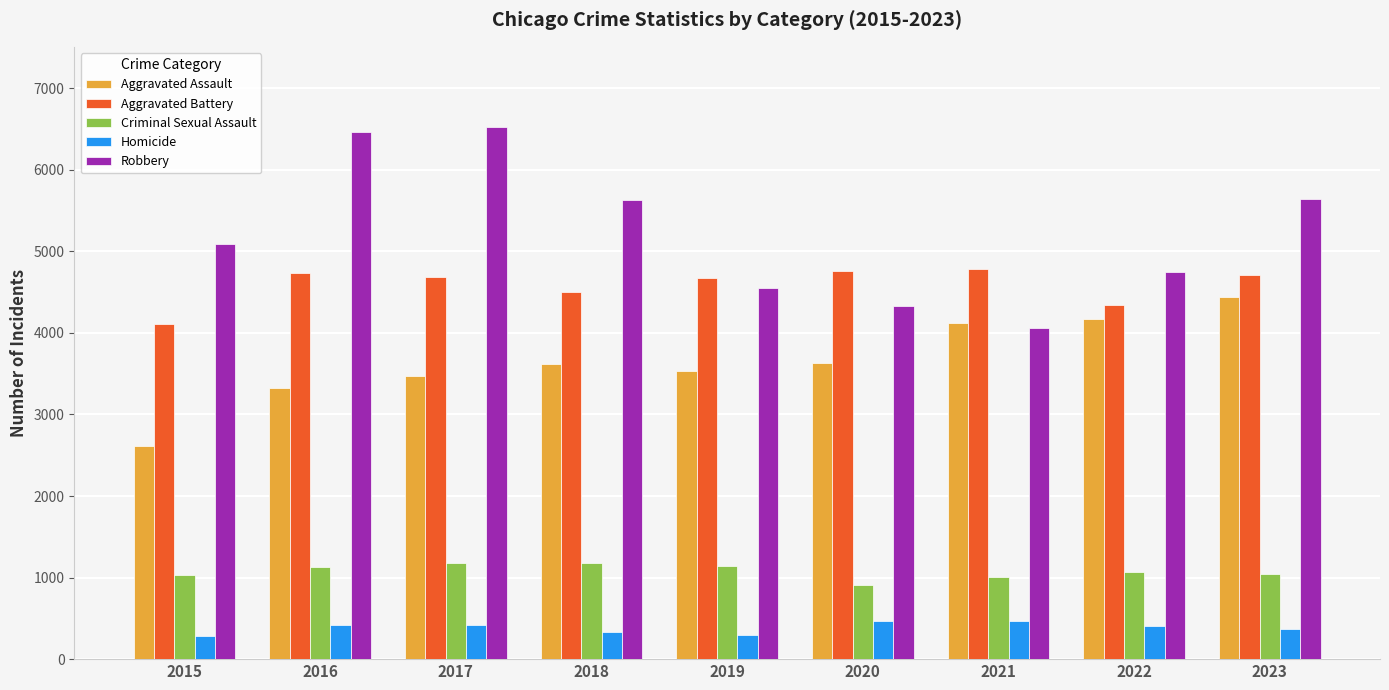

What is the value of the Aggravated Assault bar at the 5th from the left?

3539